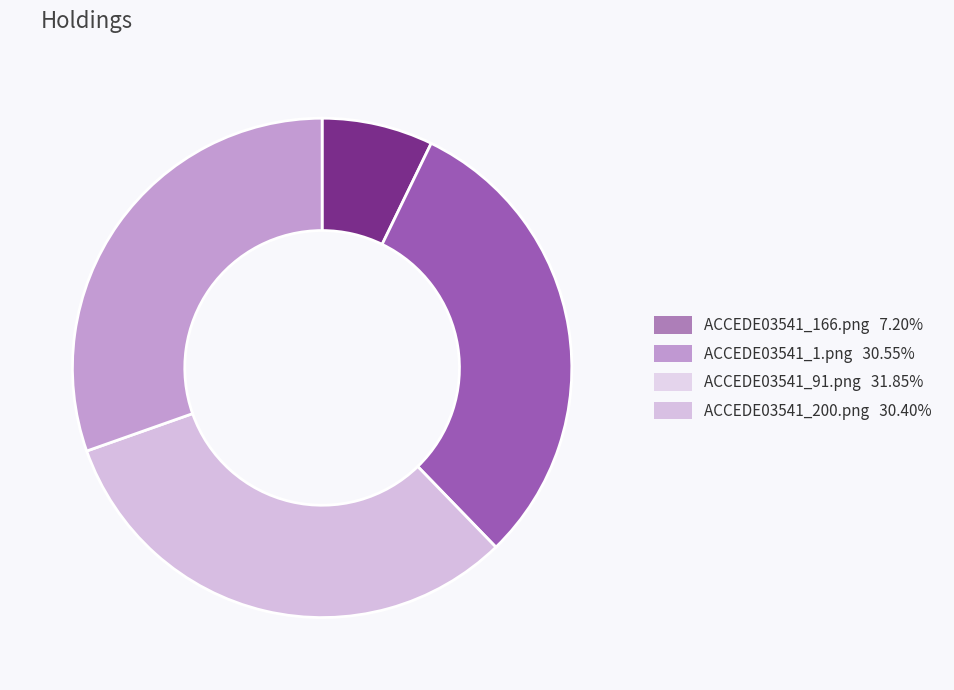

The ACCEDE03541_1.png slice represents 31% of the pie. True or false?

True